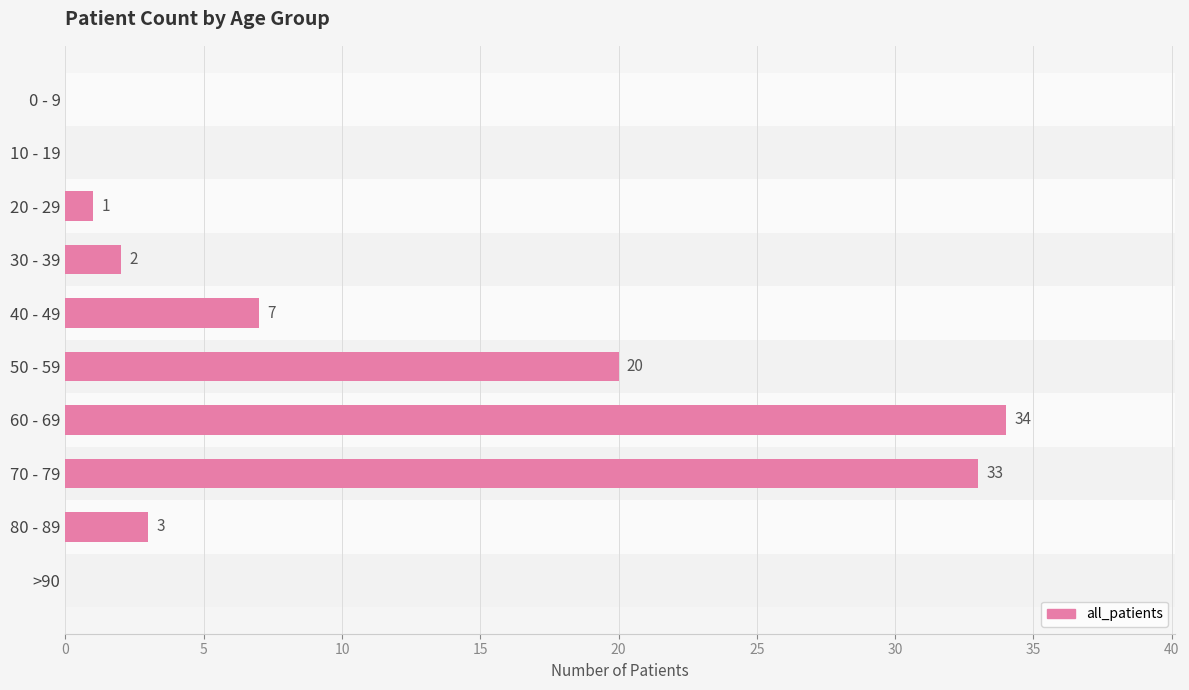

Where is the data nearest to the value 17?

50 - 59